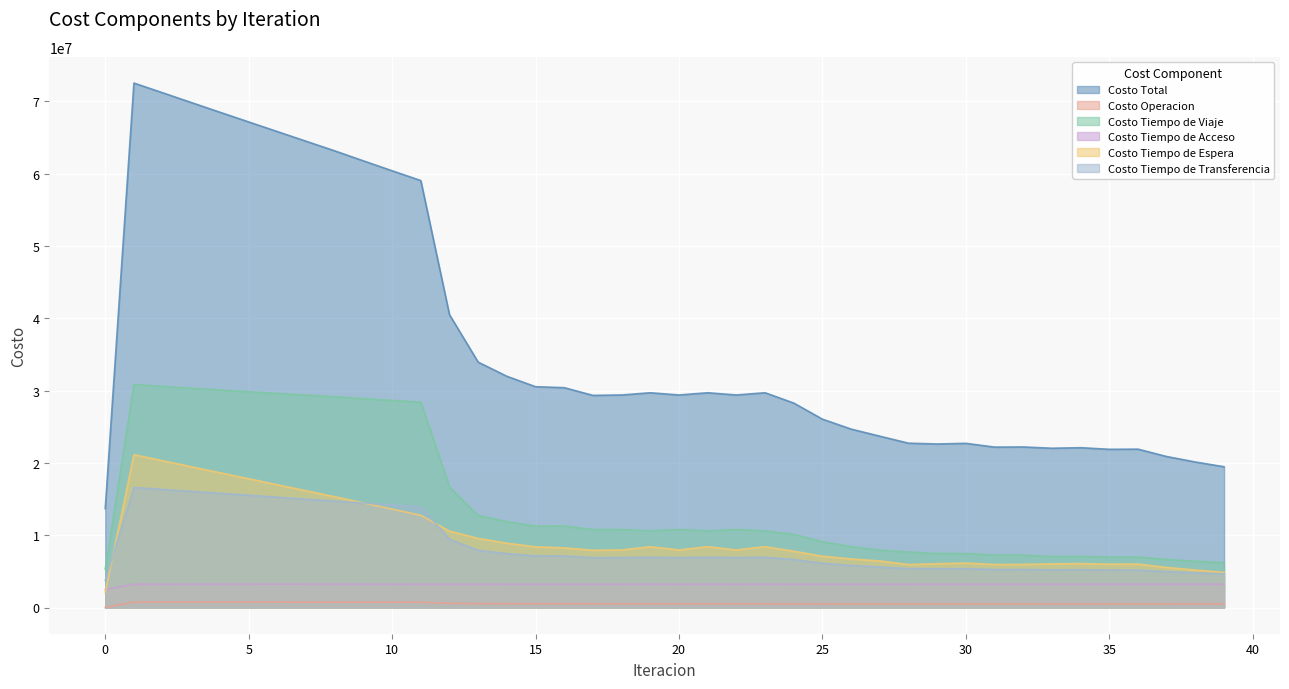

True or false: Costo Tiempo de Viaje and Costo Total cross at least once.

False